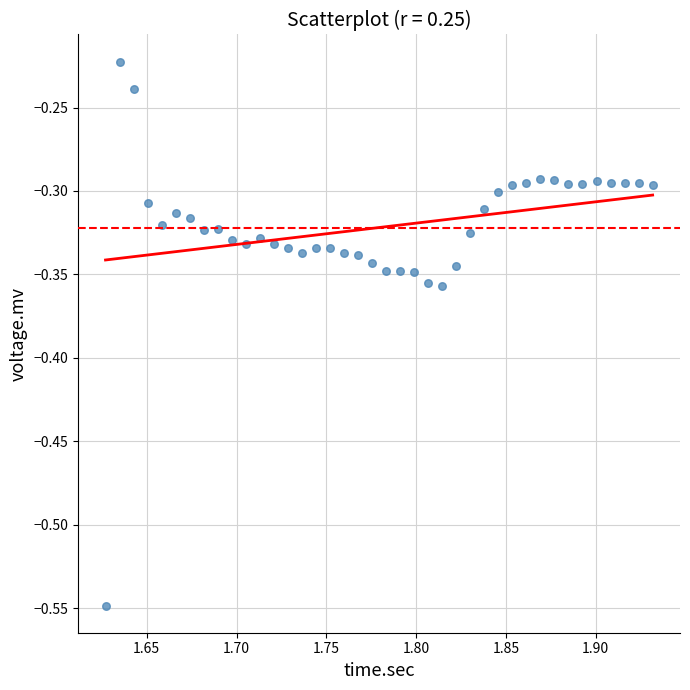

What is the range of X values (max minus min)?

0.3